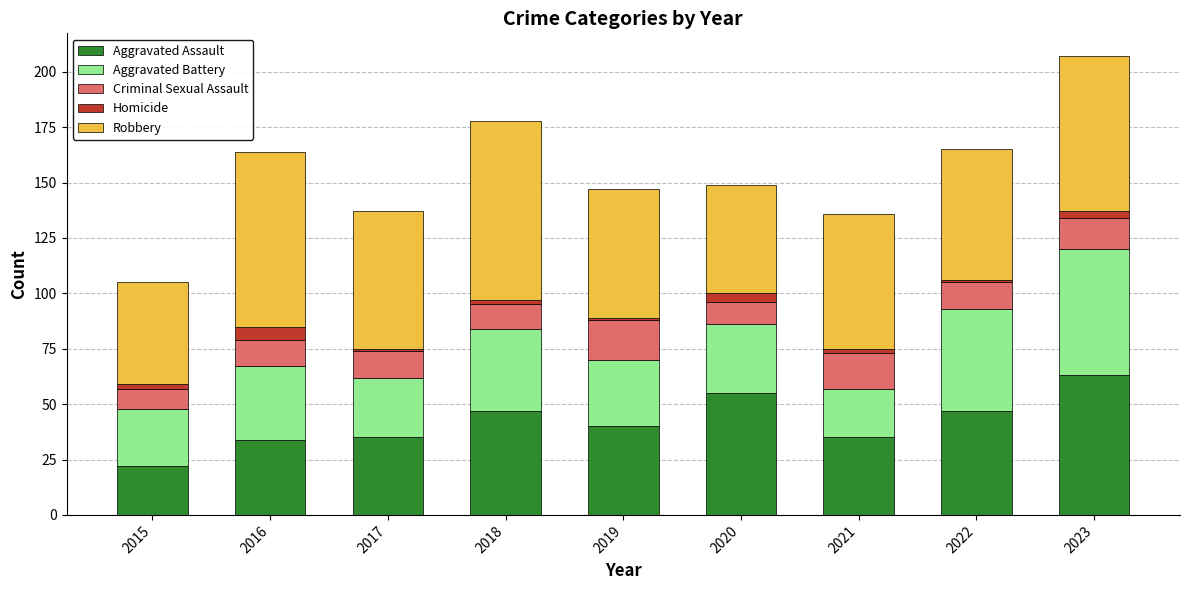

What is the minimum value for Aggravated Assault?

22